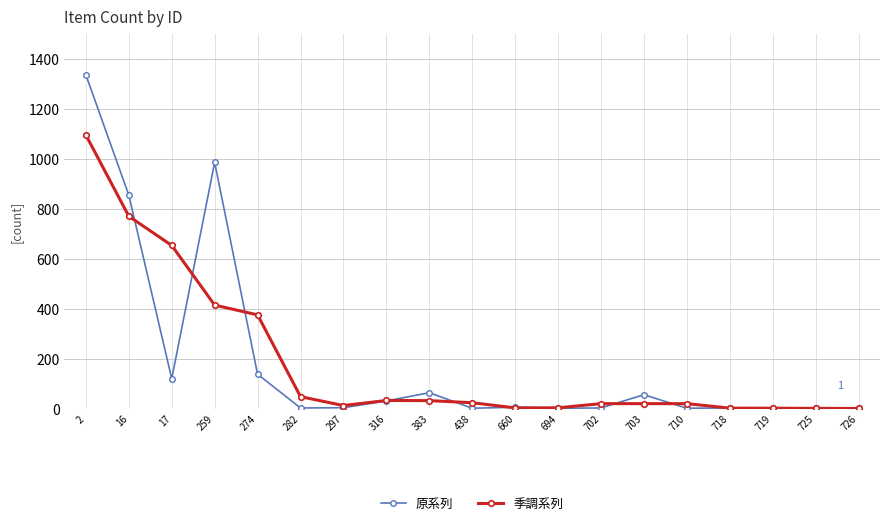

What is the difference between the highest and lowest values at 17?

533.0